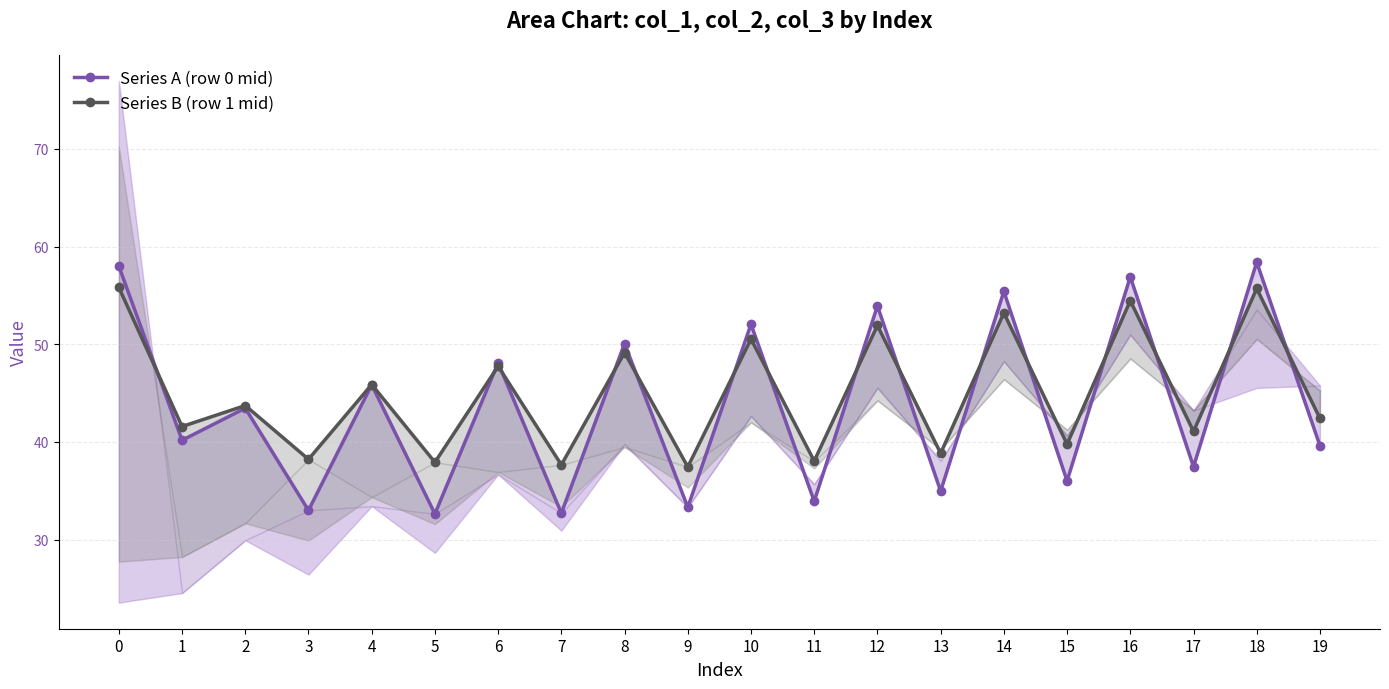

The Series A (row 0 mid) series shows 45.9 at 4. True or false?

True